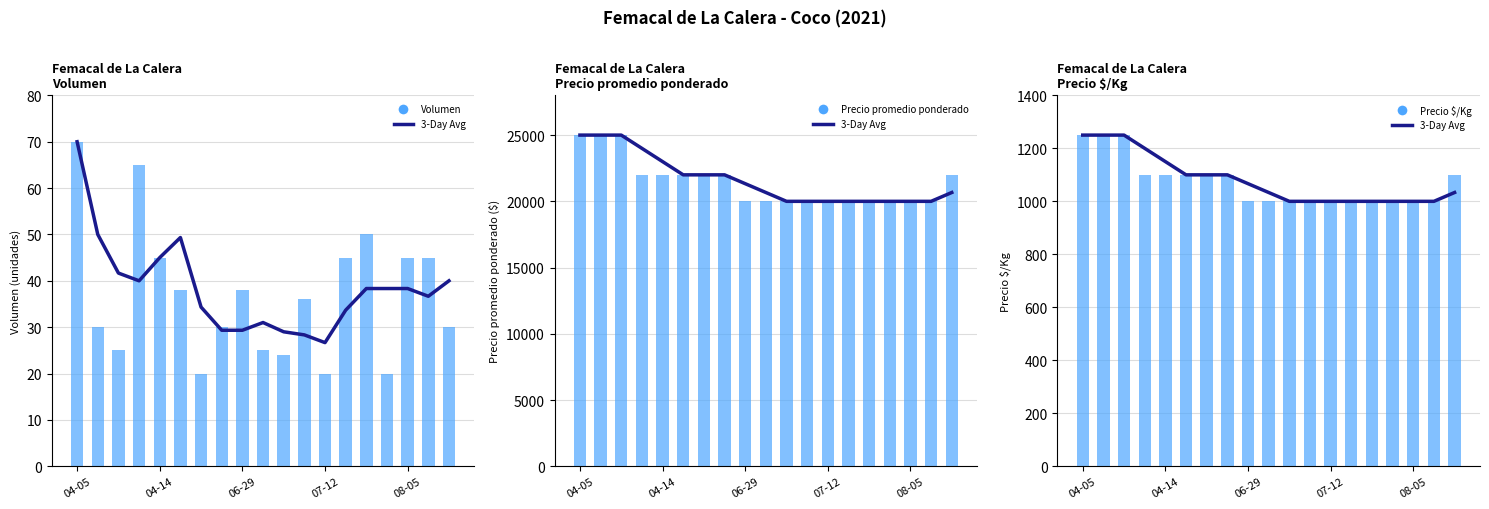

What is the maximum value shown in the chart?

25000.0